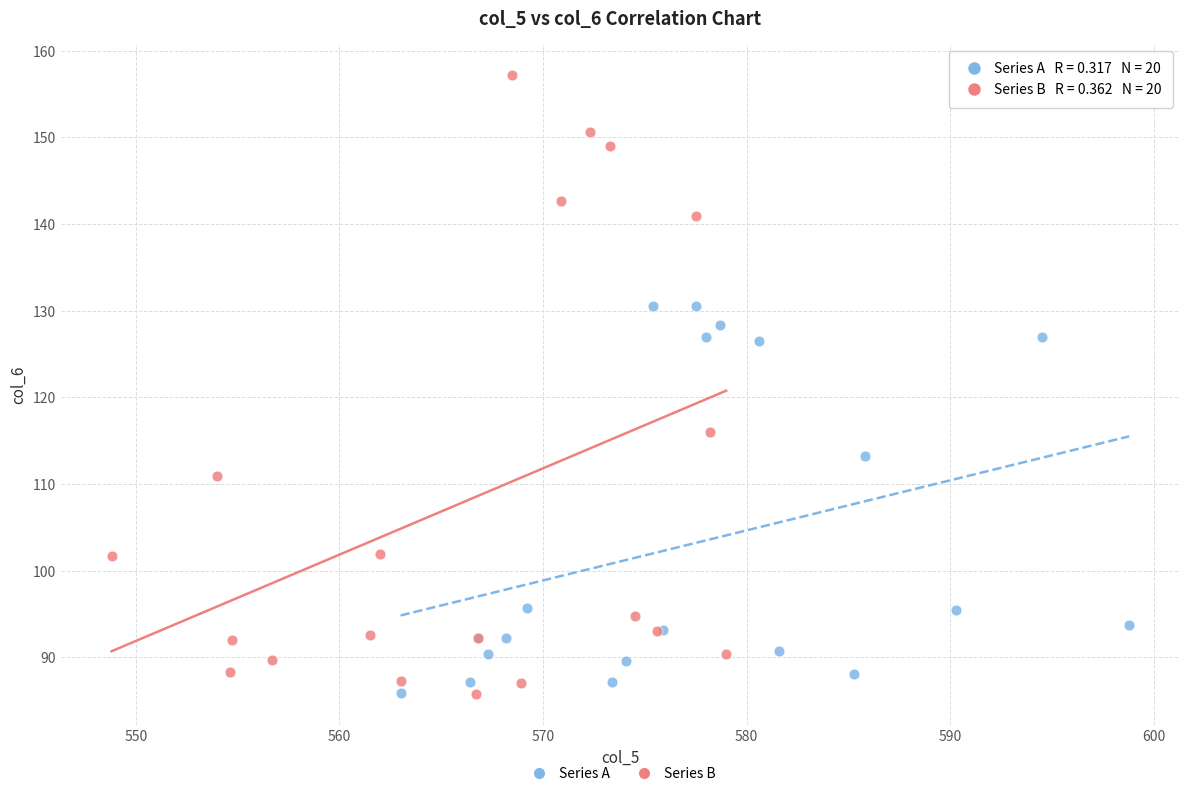

Which series contains the highest Y value?

Series B